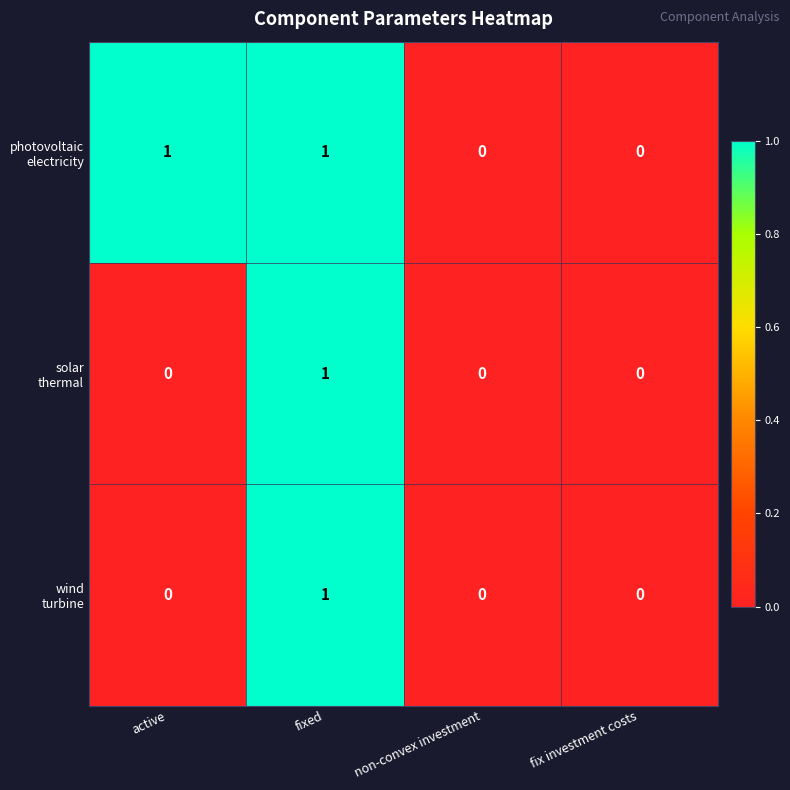

At which category is the sum across all series the highest?

fixed